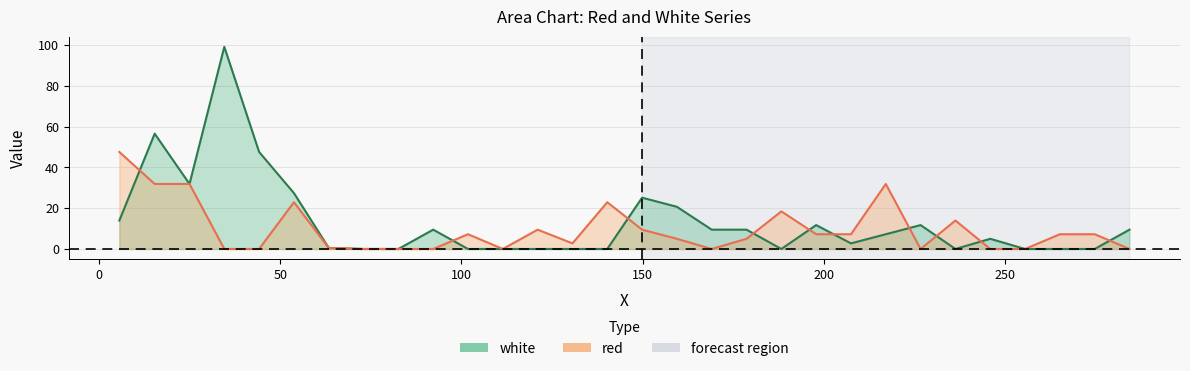

At which label does white reach its minimum?

73.0